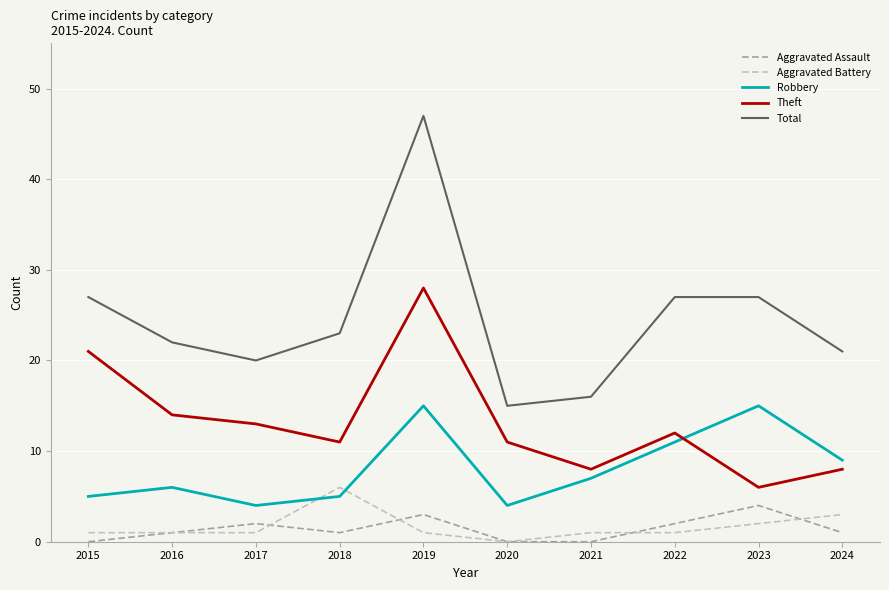

True or false: Total and Theft cross at least once.

False